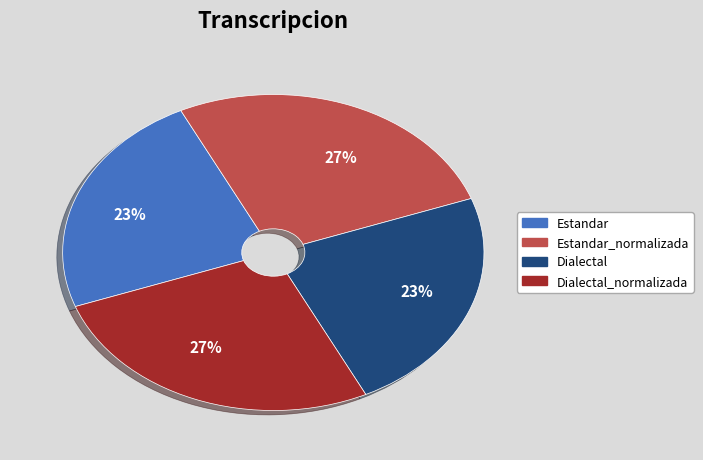

To the nearest percent, what is the combined percentage of Estandar_normalizada and Dialectal?

50%